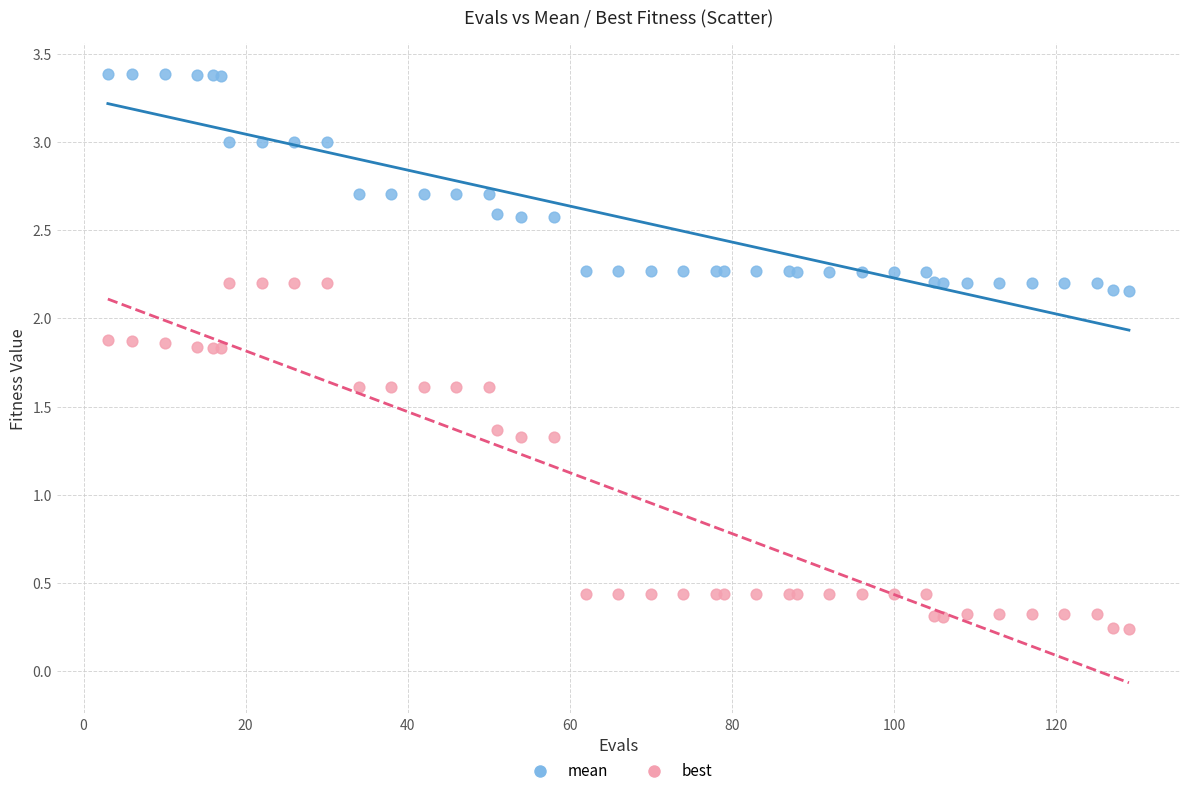

What is the X range (max minus min) for the scatter plot?

126.0